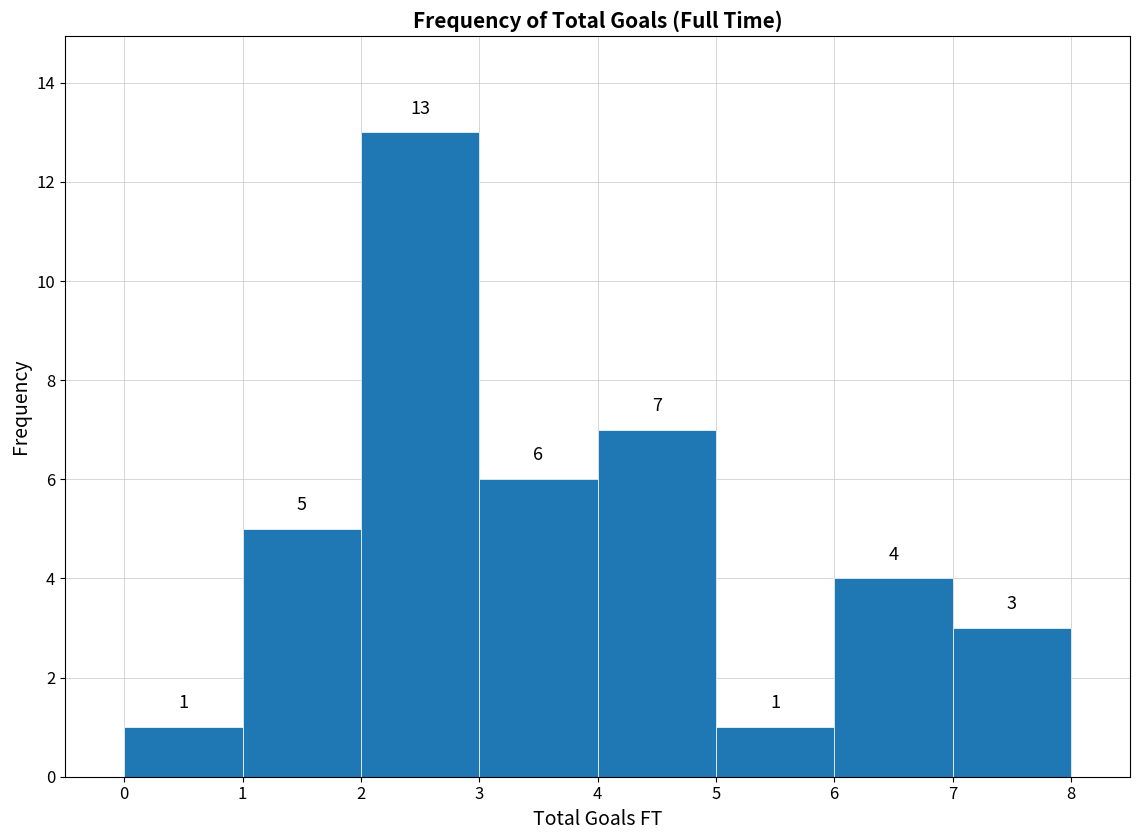

Reading left to right, transcribe this chart: for each bar, give the range it covers on the x-axis and its height.

0 to 1: 1
1 to 2: 5
2 to 3: 13
3 to 4: 6
4 to 5: 7
5 to 6: 1
6 to 7: 4
7 to 8: 3